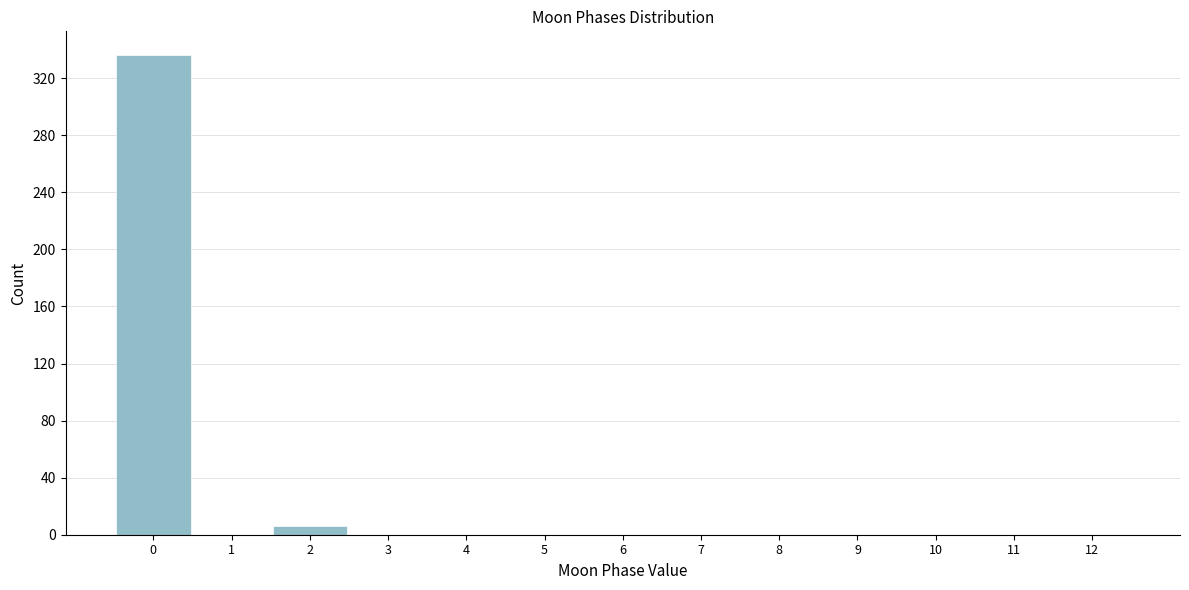

Over which range of the x-axis is the bar tallest?

-0.5 to 0.5